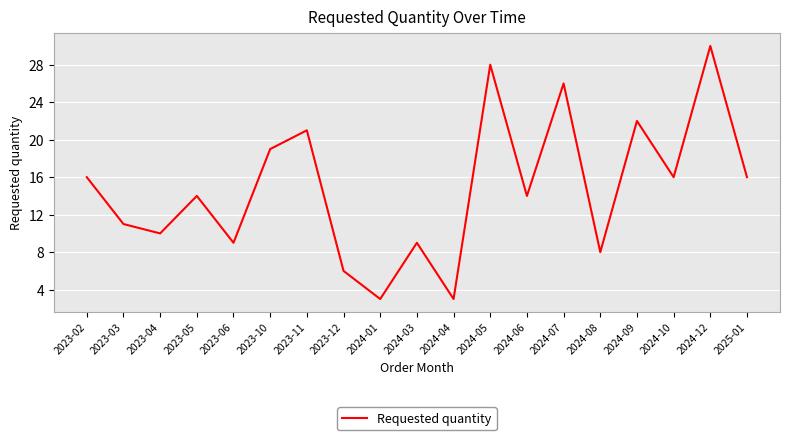

What is the change in value from 2023-02 to 2023-04?

-6